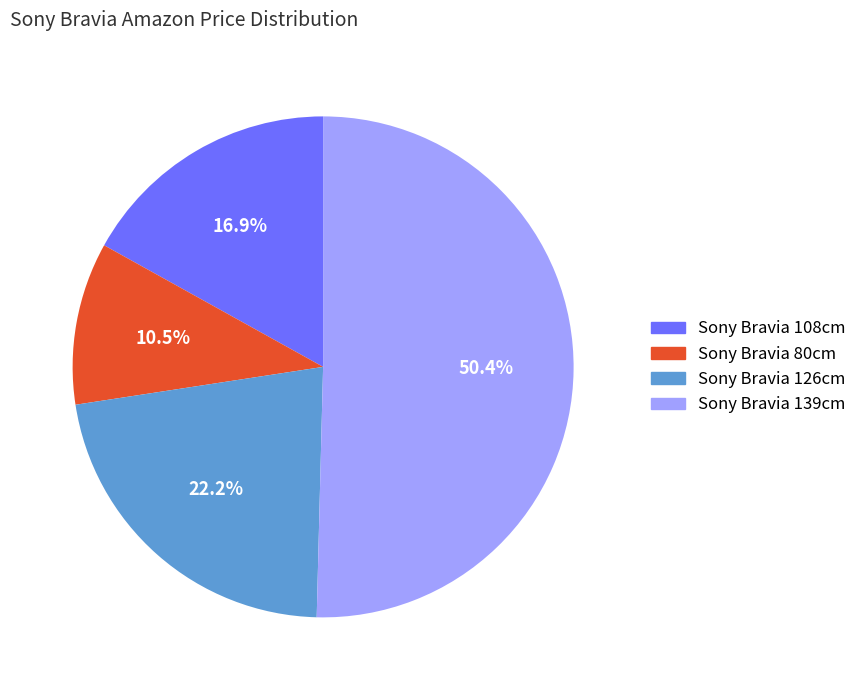

True or false: Sony Bravia 108cm accounts for 2% of the total.

False